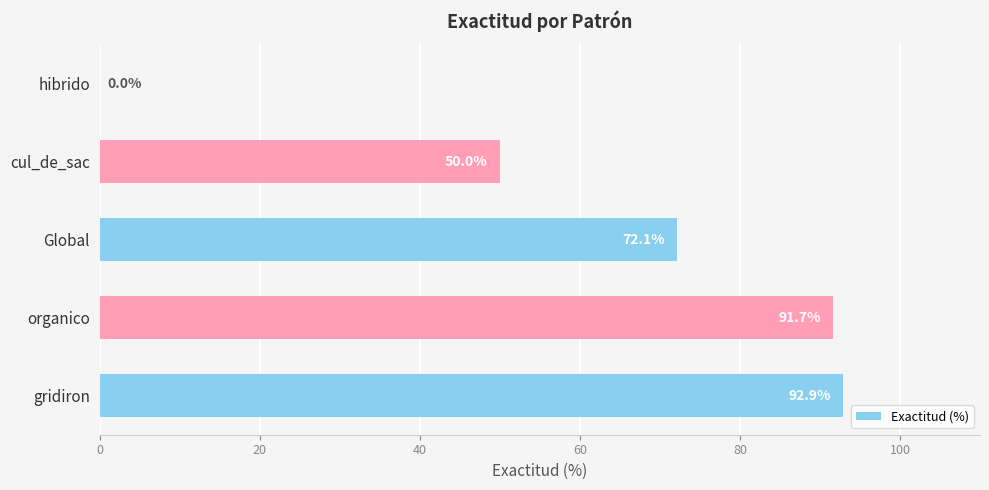

How many values are above zero?

4